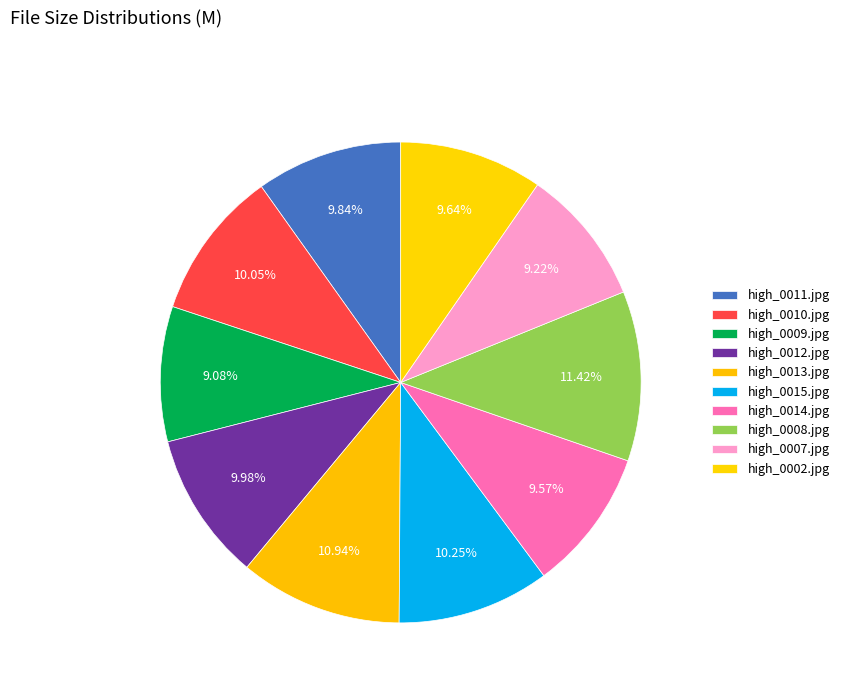

How many segments does this pie chart have?

10